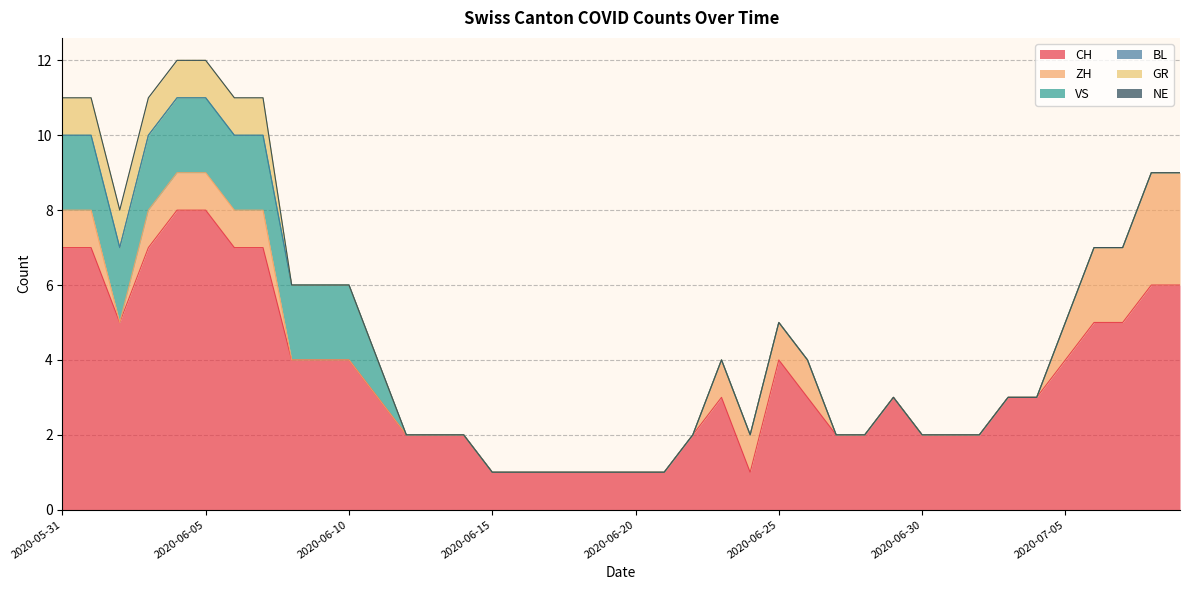

Between 2020-06-05 and 2020-06-11, which series saw the biggest shift?

CH